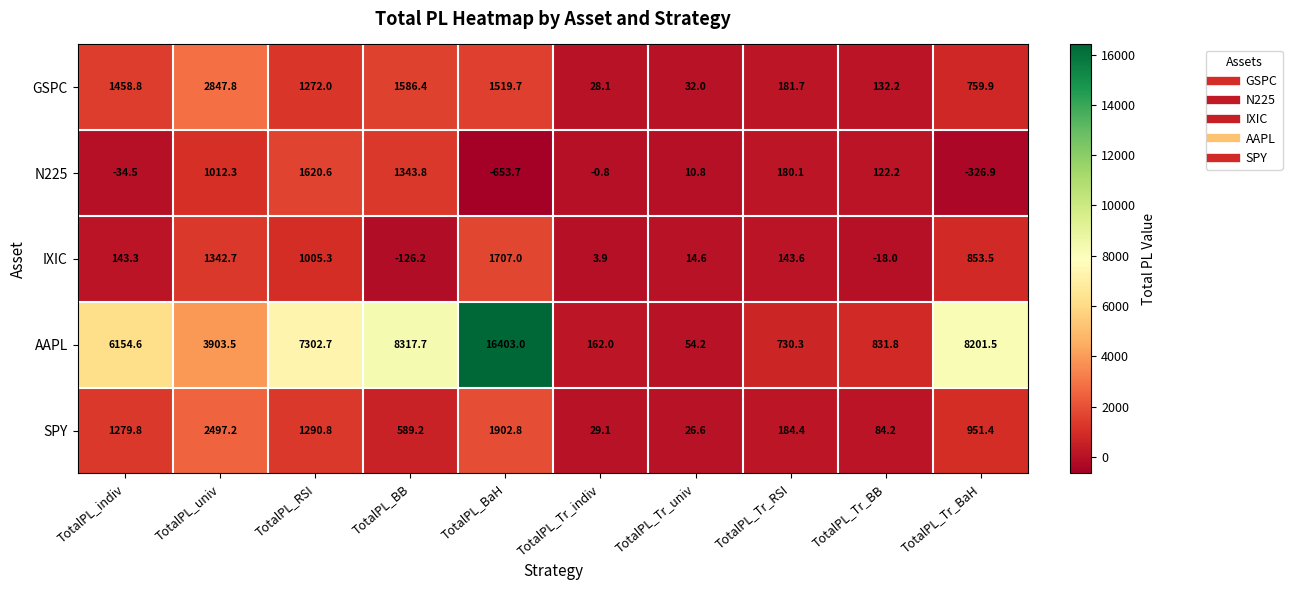

Rank the series by their maximum value, from lowest to highest.

N225, IXIC, SPY, GSPC, AAPL